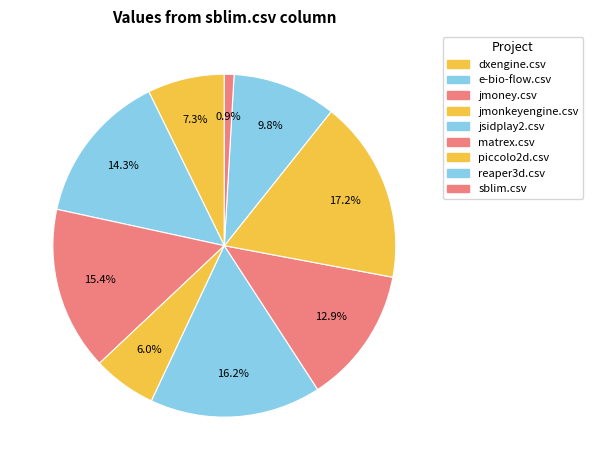

Is there a majority slice in this chart?

No